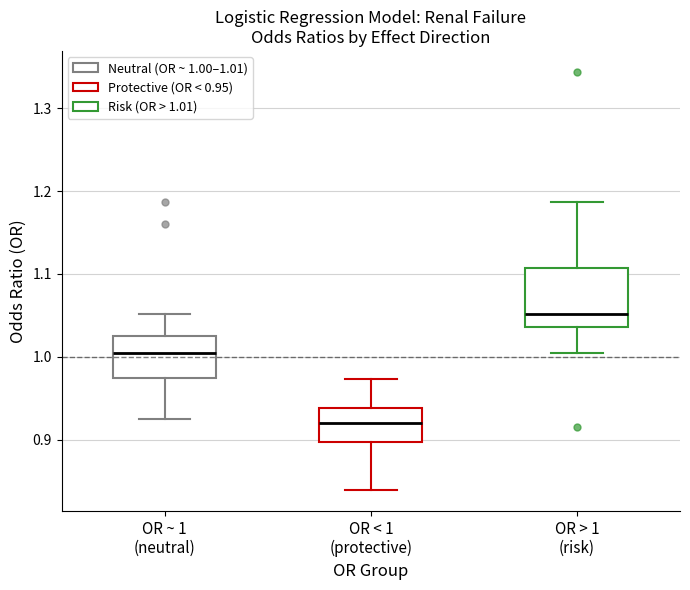

Which box has the lowest median line?

OR < 1 (protective)